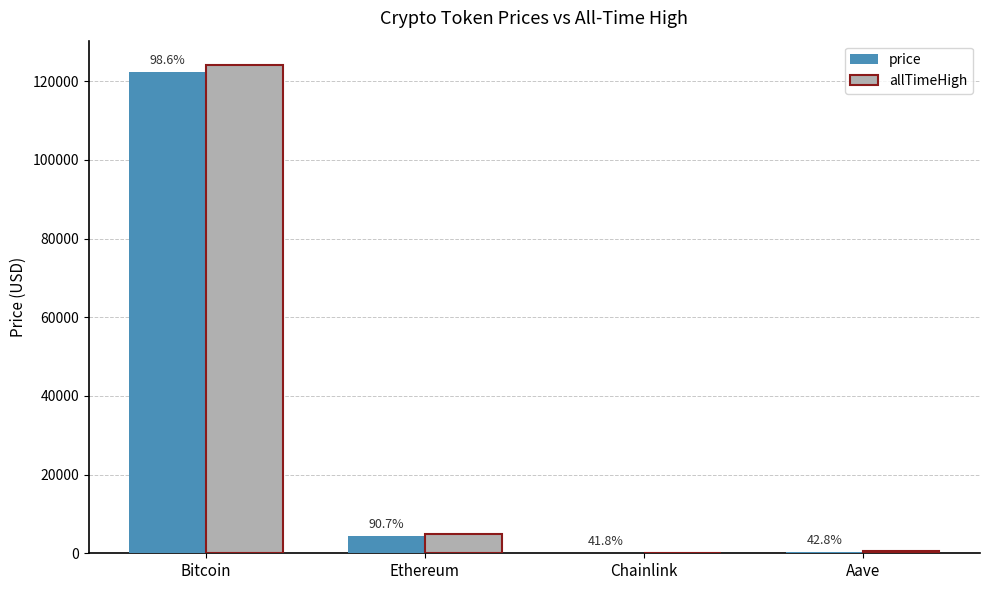

At which label does allTimeHigh reach its minimum?

Chainlink